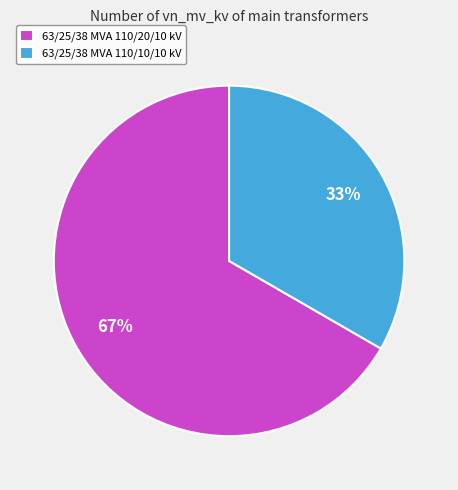

Is it true that 63/25/38 MVA 110/10/10 kV is 48% of the pie?

False